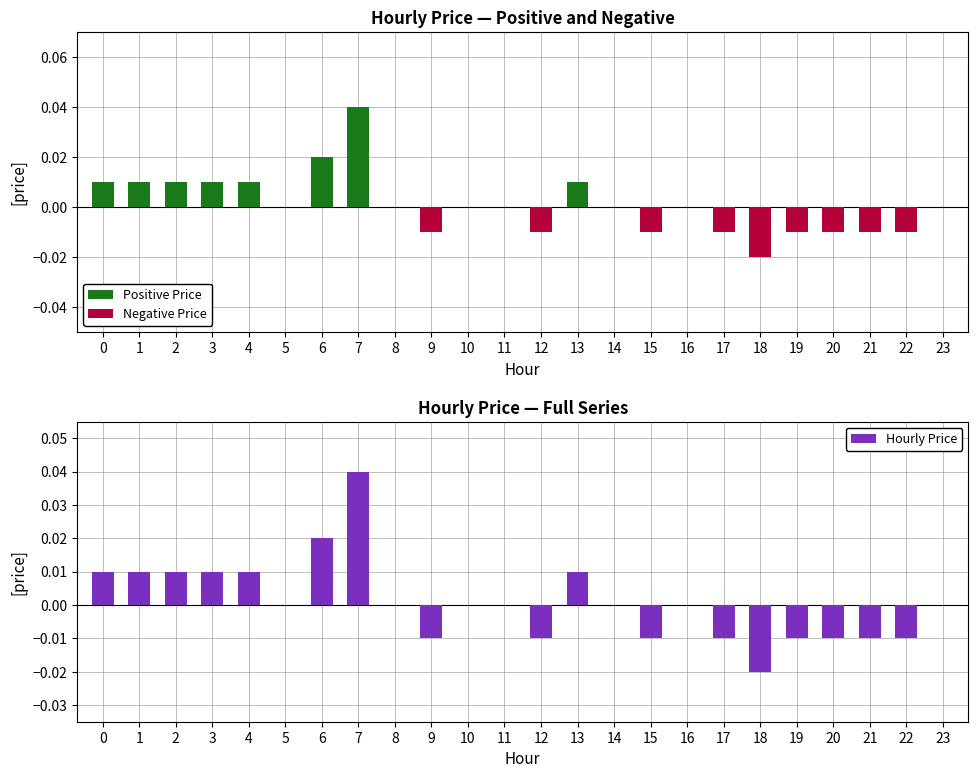

List the series in order of their overall mean, lowest first.

Negative Price, Hourly Price, Positive Price